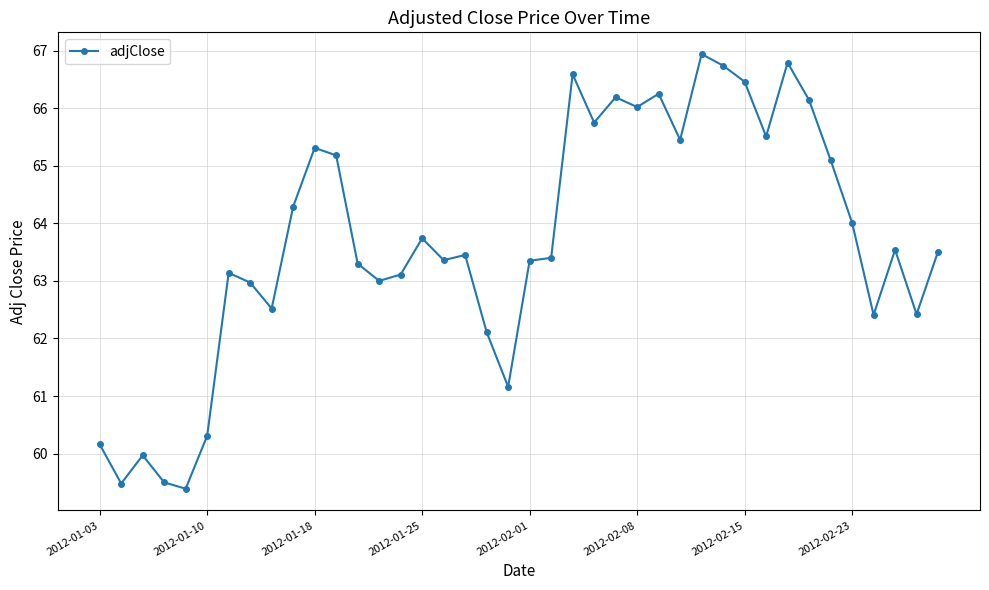

What is the value of the 18th point from the left?

63.5